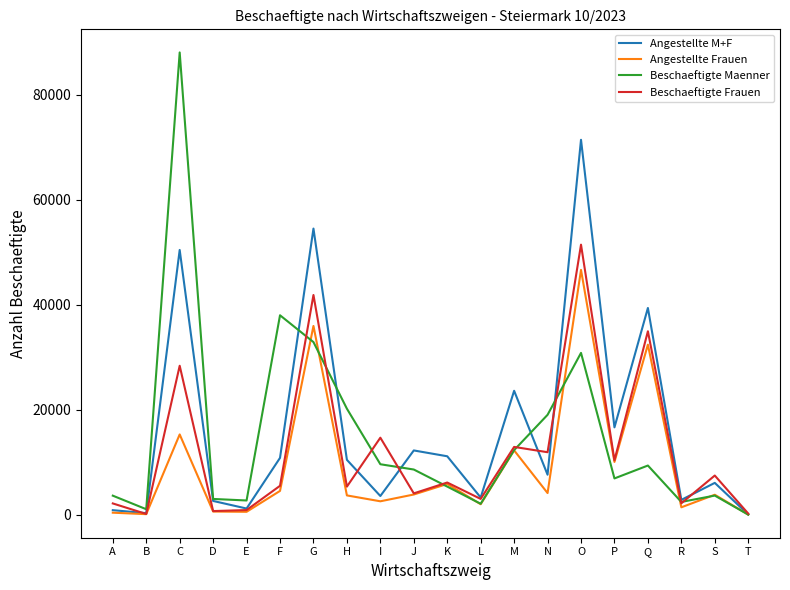

What value does the Angestellte M+F series have at L, to the nearest 10?

3290